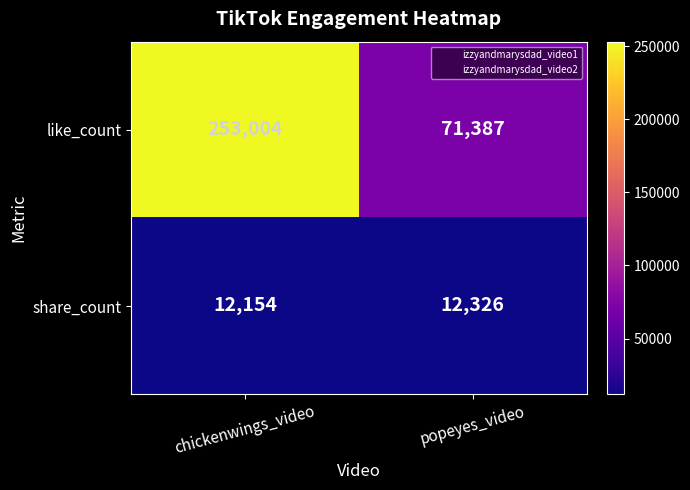

What is the approximate value of like_count at popeyes_video, to the nearest 50?

71400